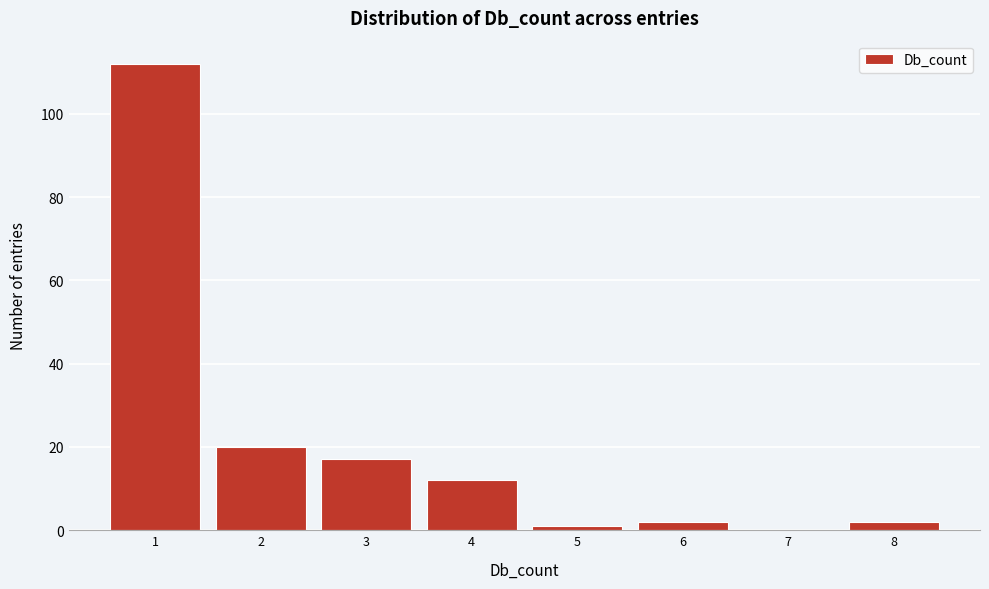

Reading left to right, list every bar in this chart as the range it spans on the x-axis followed by its height. The values are not printed on the chart, so give them approximately, as read against the axis.

0.5 to 1.5: 112
1.5 to 2.5: 20
2.5 to 3.5: 18
3.5 to 4.5: 12
4.5 to 5.5: under 2
5.5 to 6.5: 2
6.5 to 7.5: 0
7.5 to 8.5: 2